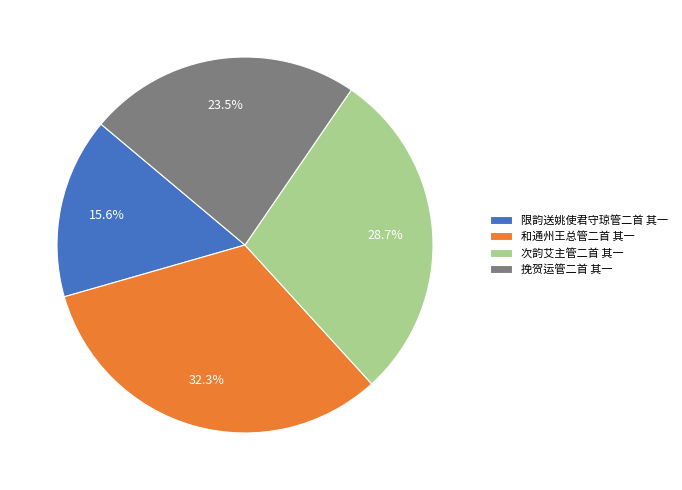

Approximately how many times larger is the value at 挽贺运管二首 其一 compared to 和通州王总管二首 其一?

0.7